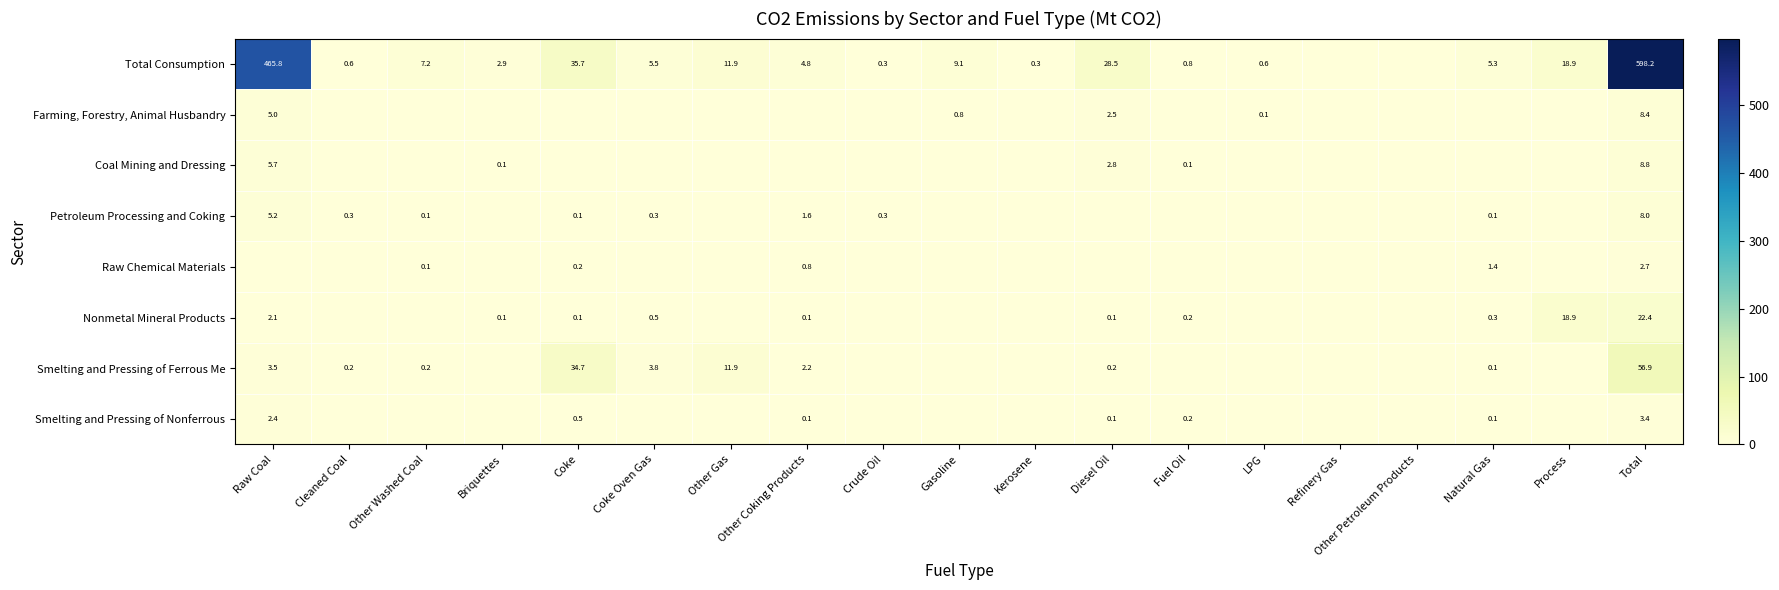

What is the difference between the maximum and minimum values in the Raw Chemical Materials series?

2.7